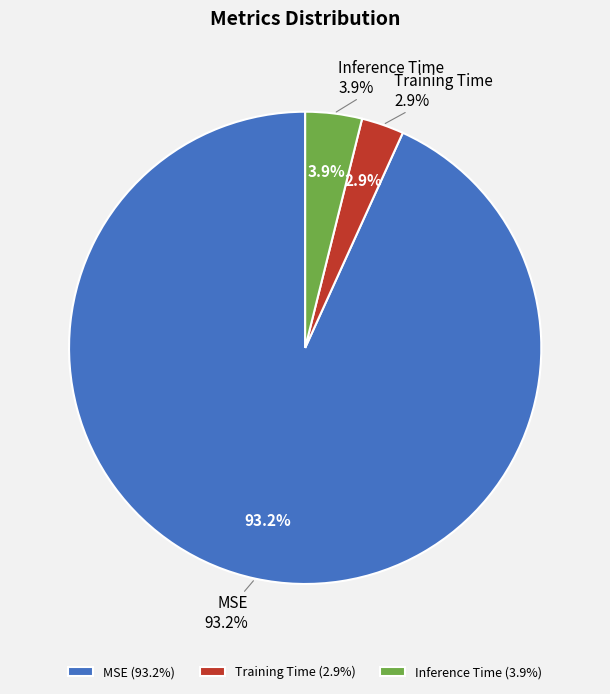

To the nearest percent, what portion does Inference Time represent?

4%